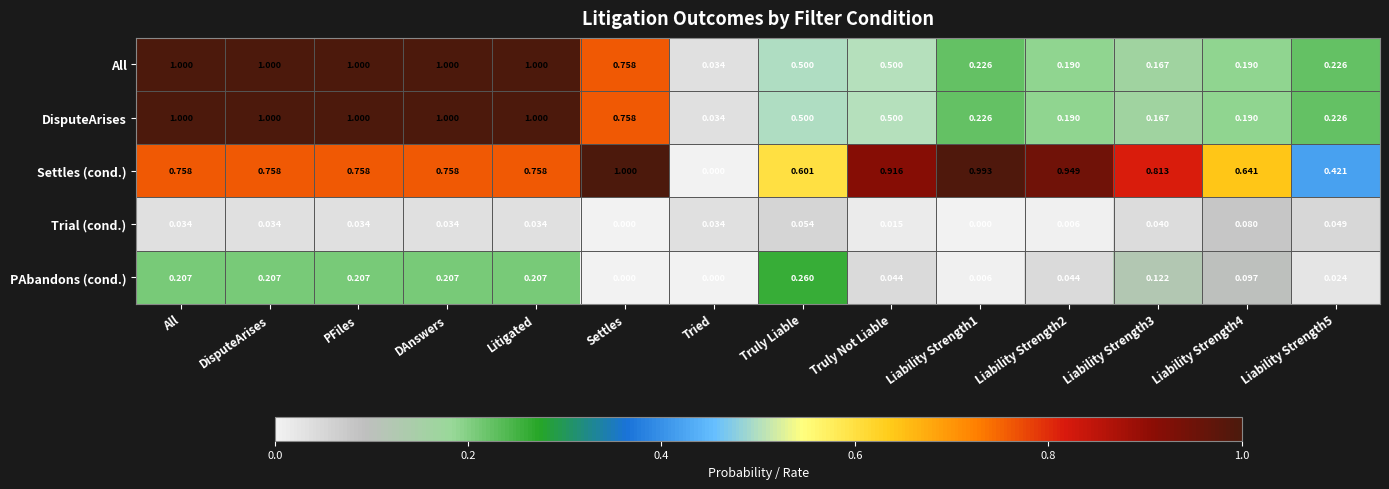

Where is Settles (cond.) nearest to the value 0?

Tried